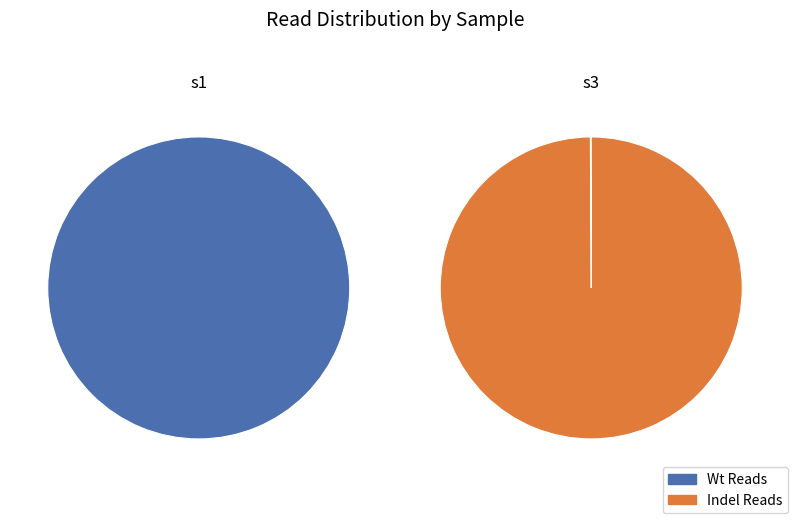

To the nearest percent, what is the combined percentage of s1 and s3?

100%